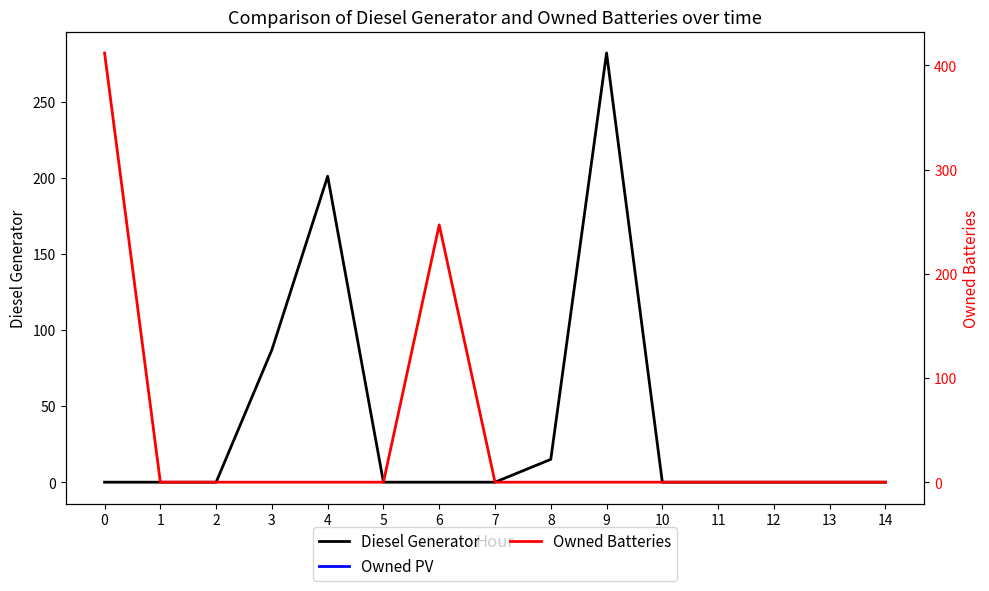

True or false: Diesel Generator and Owned Batteries intersect in this chart.

False